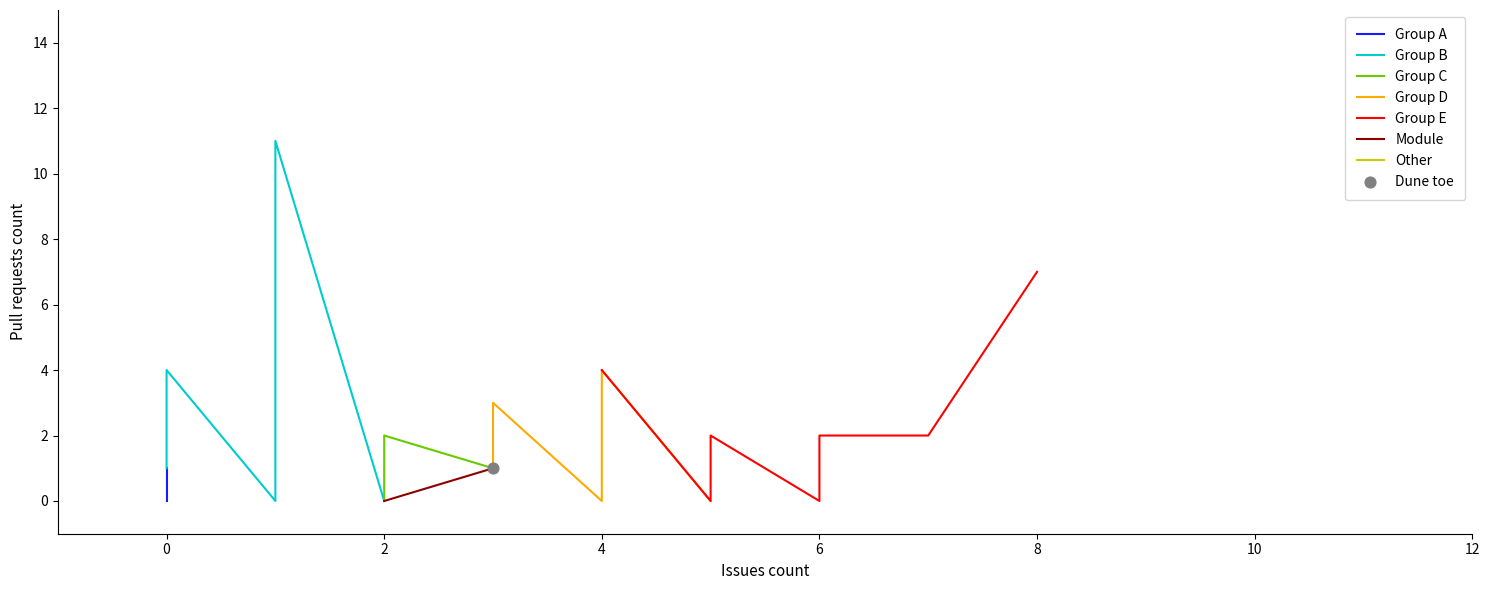

At how many categories does at least one series exceed 7?

1